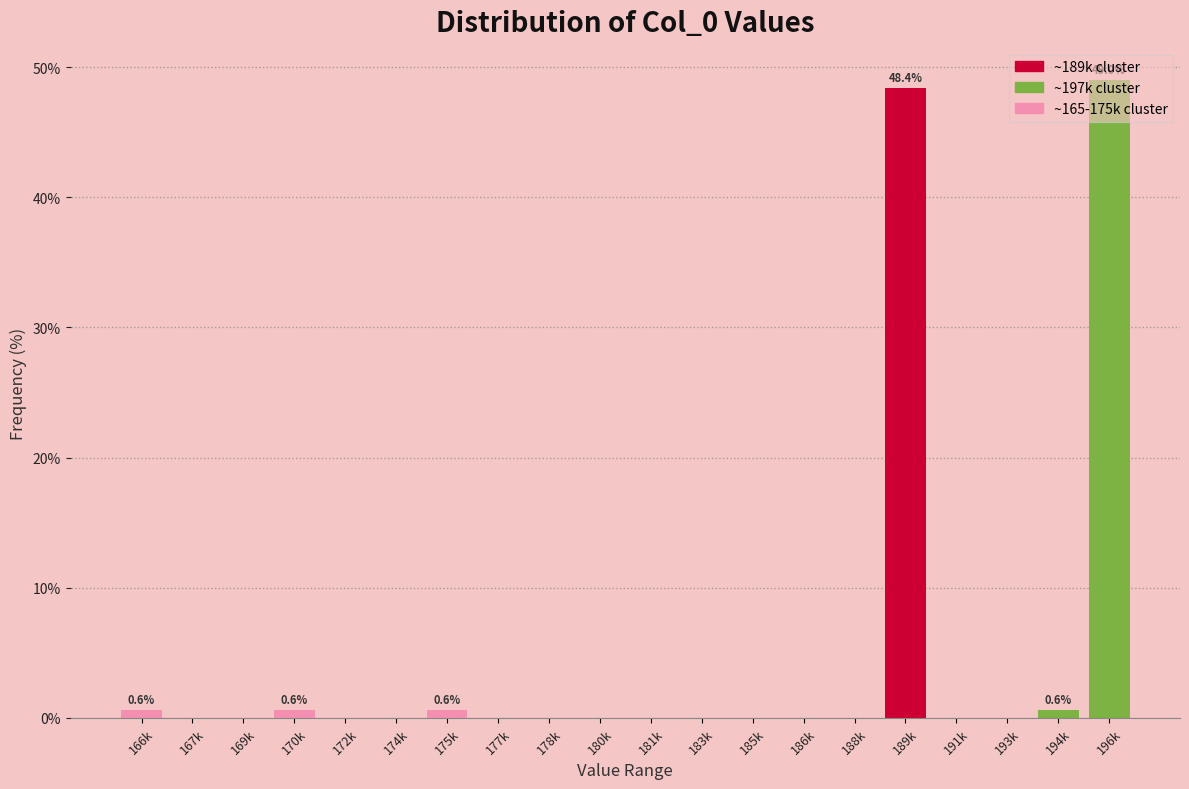

The chart shows a value of 0.6 at 194k. True or false?

True